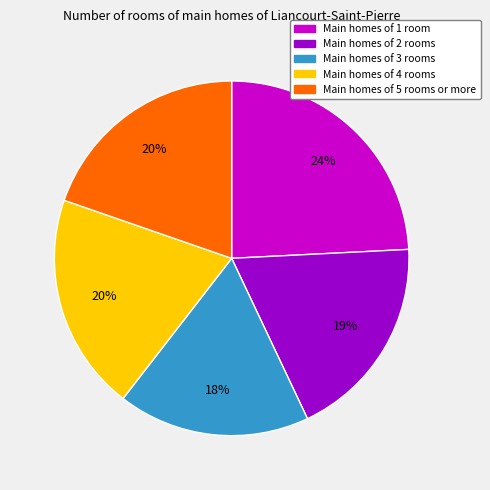

Between Main homes of 5 rooms or more and Main homes of 1 room, which is larger?

Main homes of 1 room